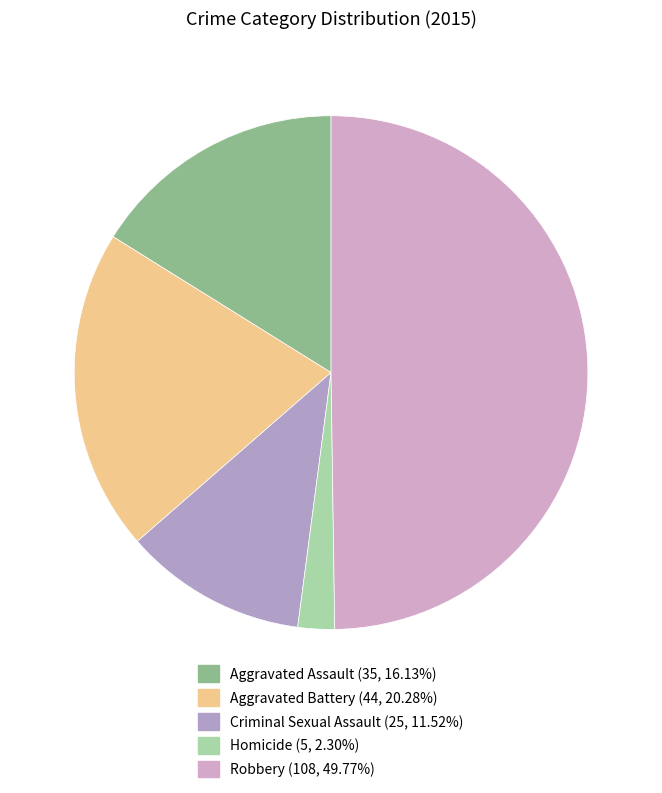

To the nearest percent, what portion does Robbery represent?

50%